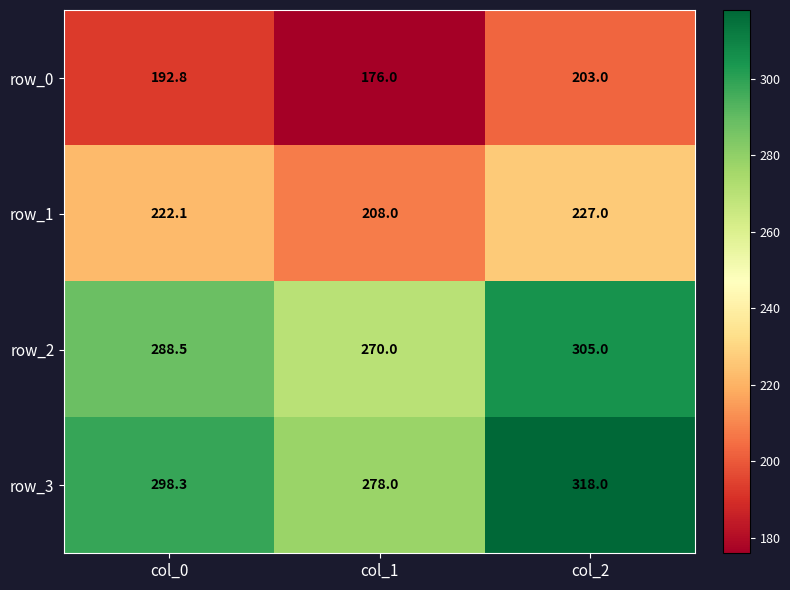

At col_1, list the series in order from largest to smallest.

row_3, row_2, row_1, row_0